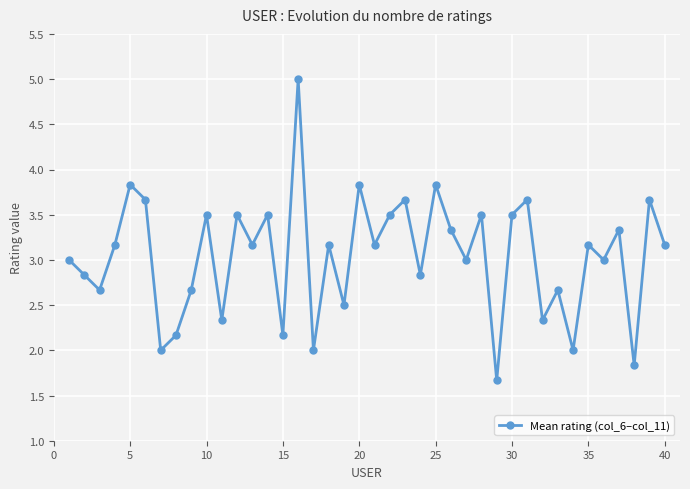

What is the value of the 26th point from the left?

3.3